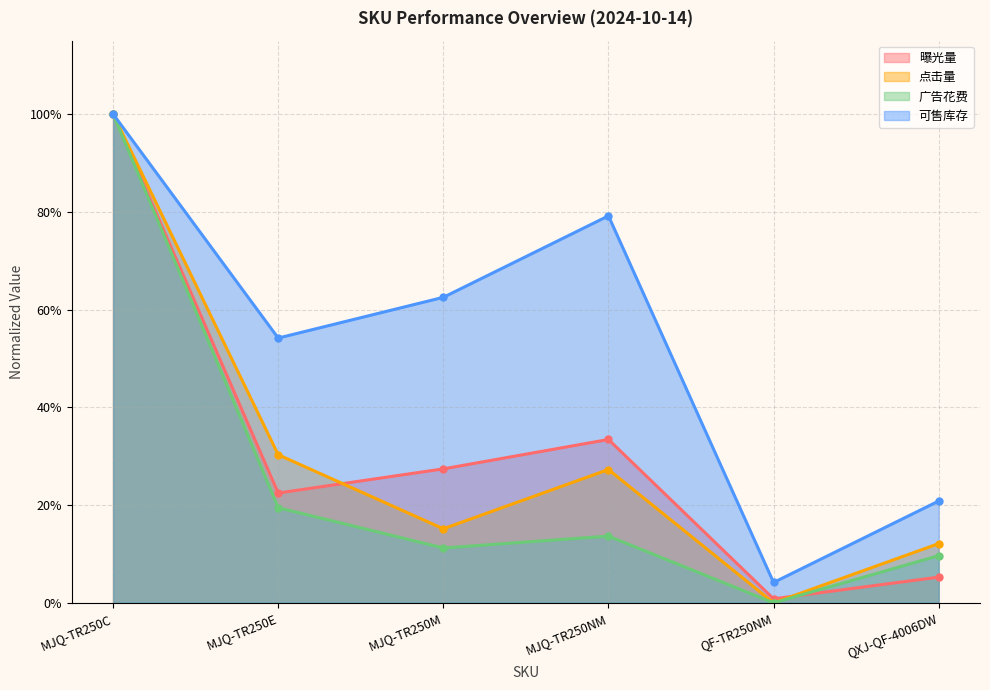

Rank the series by their maximum value, from lowest to highest.

曝光量, 点击量, 广告花费, 可售库存